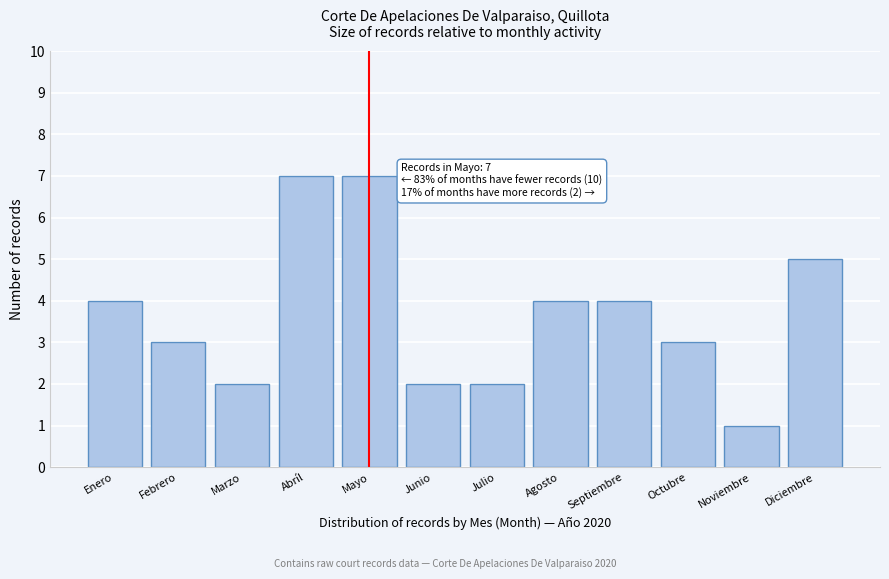

Reading left to right, list all the values displayed in this chart.

4	3	2	7	7	2	2	4	4	3	1	5